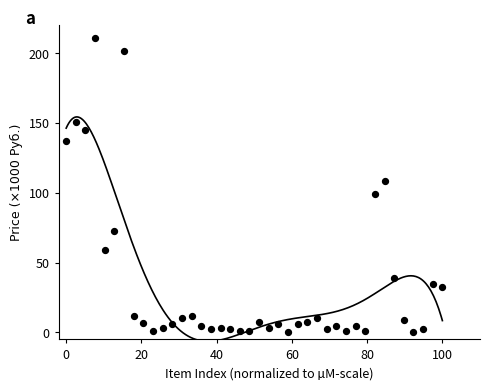

What is the range of Y values (max minus min)?

210.8